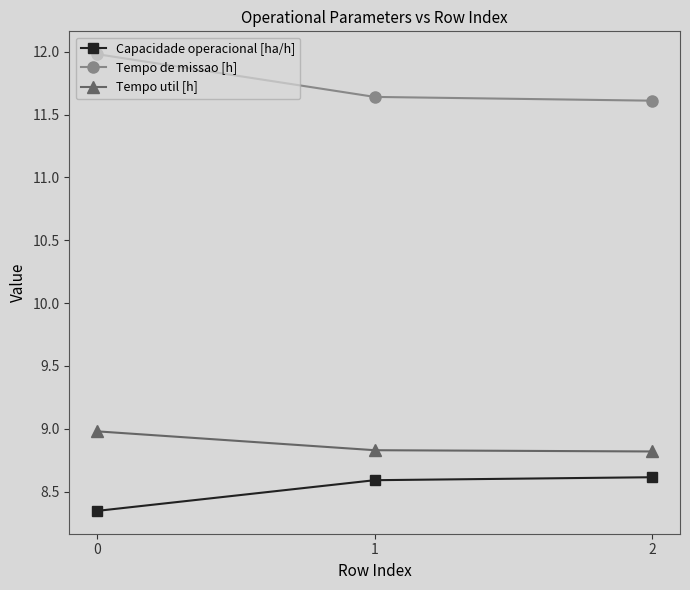

Is the value of Tempo de missao [h] at 0 greater than the value of Tempo util [h] at 1?

Yes